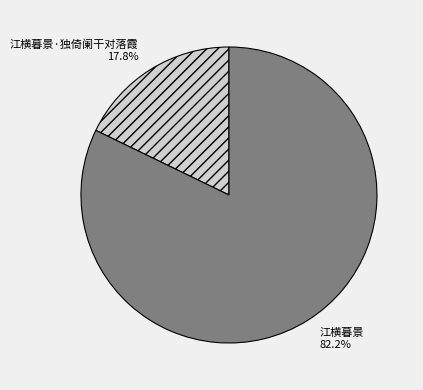

Is 江横暮景·独倚阑干对落霞 the majority of the pie?

No